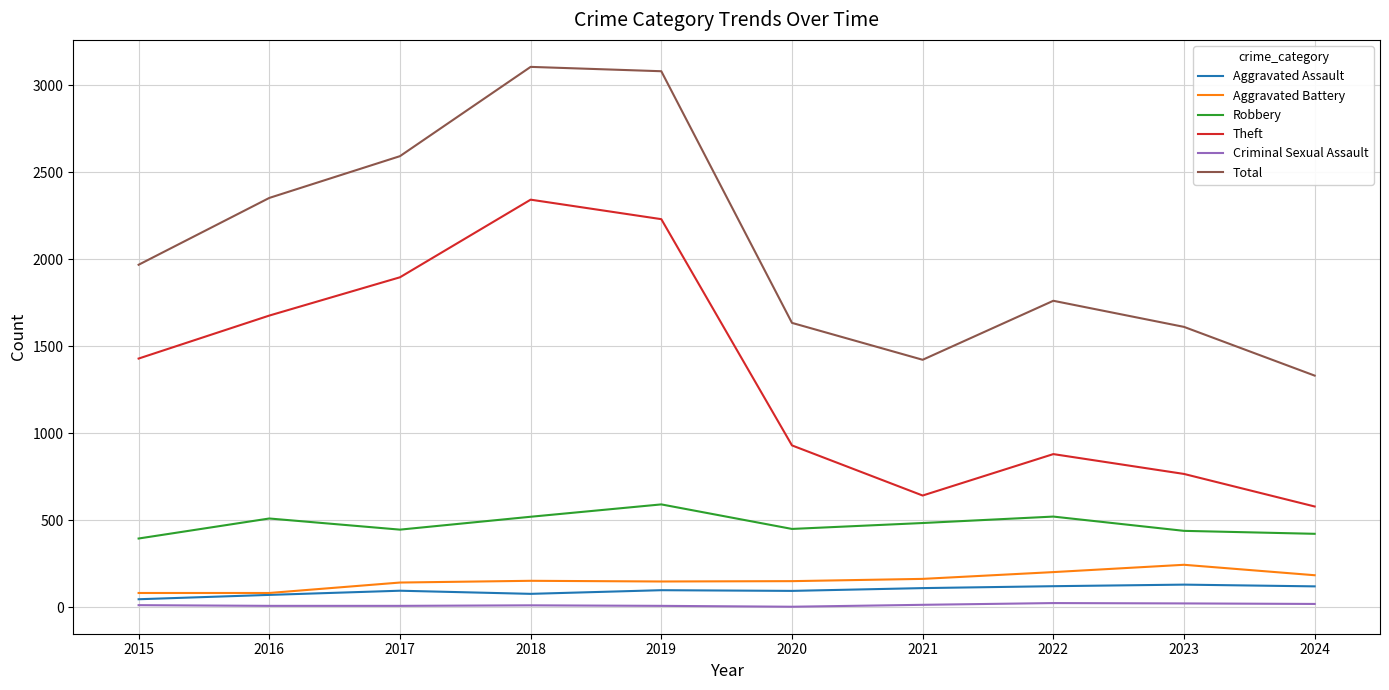

What are all the series names shown in the legend?

Aggravated Assault, Aggravated Battery, Robbery, Theft, Criminal Sexual Assault, Total